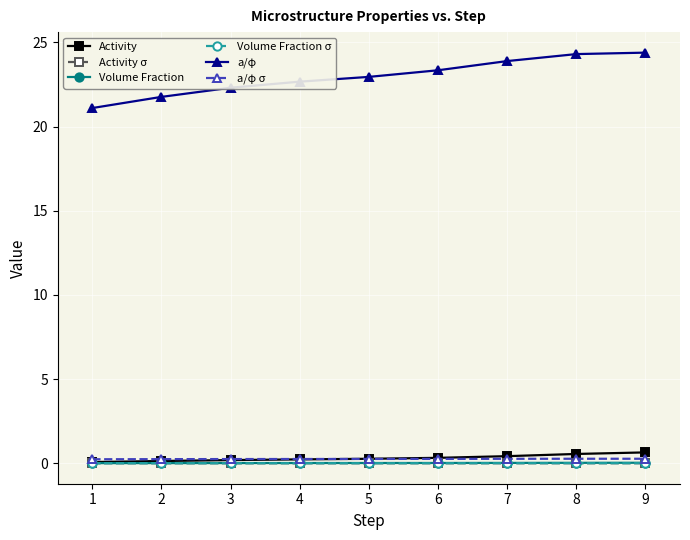

True or false: Volume Fraction σ and a/φ cross at least once.

False